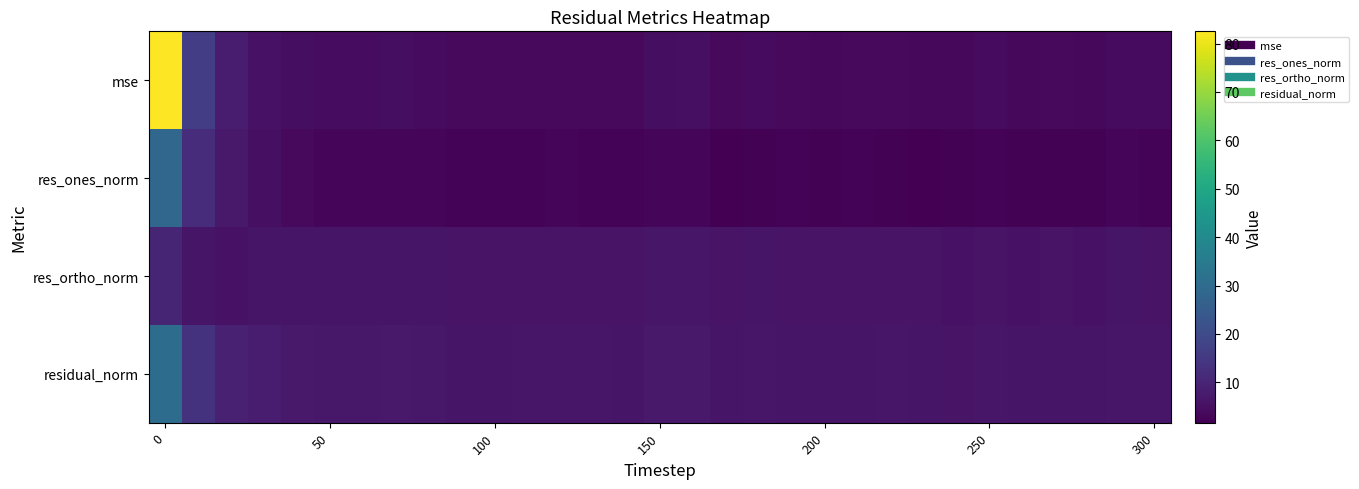

Reading right to left, extract all data points from this chart.

mse: 3.9	4.1	3.4	3.6	3.4	3.9	3.3	3.4	3.8	3.7	3.5	3.7	3.9	3.6	4.9	4.6	3.7	3.7	3.8	3.7	3.7	3.6	4.2	4.5	4.2	4.4	4.7	5.6	7.7	16.3	82.5
res_ones_norm: 2.5	2.6	2.2	2.3	2.2	2.5	2.2	1.7	2.3	2.4	2.1	2.6	2.2	1.8	3.0	2.8	2.4	2.3	2.6	2.5	2.4	2.4	2.6	3.1	3.0	2.9	3.8	4.9	7.2	11.9	28.4
res_ortho_norm: 6.1	6.2	5.7	5.9	5.7	6.1	5.6	5.9	6.0	5.9	5.9	5.8	6.2	6.0	6.7	6.6	5.9	6.0	5.9	5.9	5.9	5.9	6.2	6.3	6.1	6.3	6.1	6.1	5.8	6.1	10.1
residual_norm: 6.6	6.7	6.1	6.3	6.1	6.5	6.0	6.2	6.4	6.4	6.2	6.3	6.6	6.3	7.3	7.1	6.4	6.4	6.5	6.4	6.4	6.3	6.8	7.0	6.8	6.9	7.2	7.9	9.2	13.4	30.1